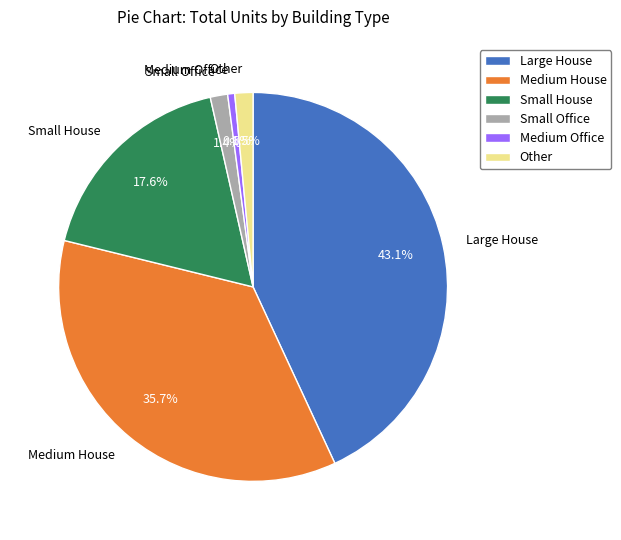

Combined, do Medium Office and Other account for over 50%?

No